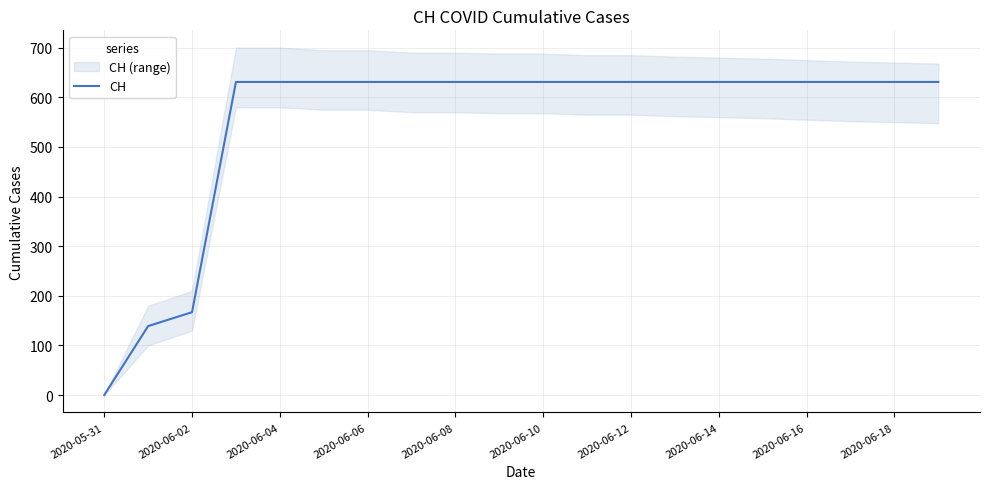

How many data points does each series have?

20